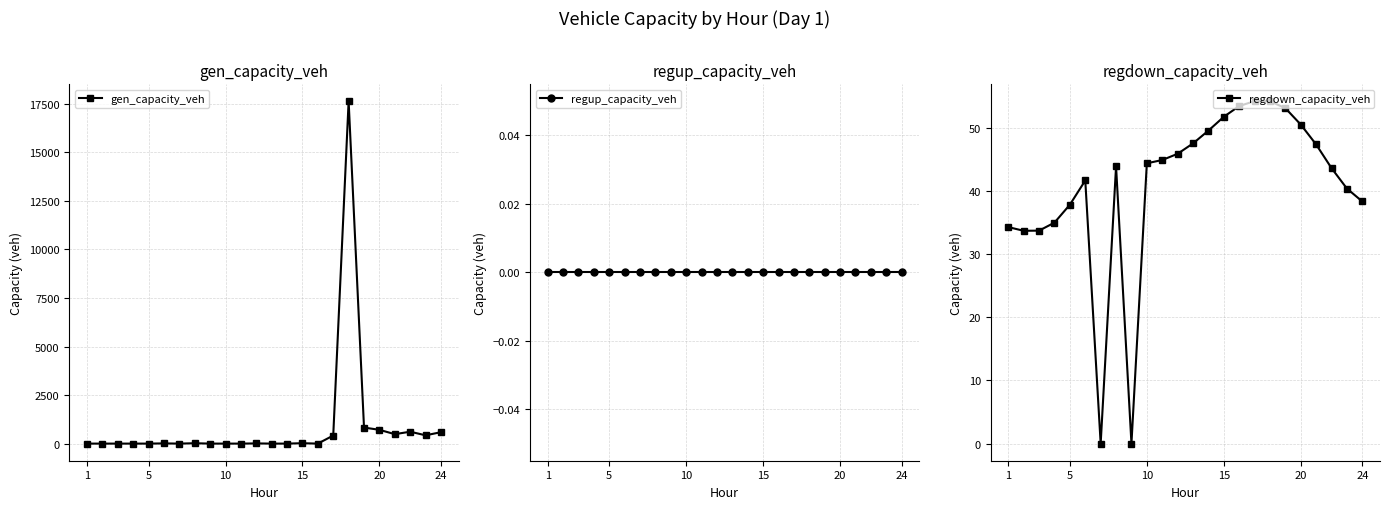

What is the highest value of the gen_capacity_veh series?

17642.1